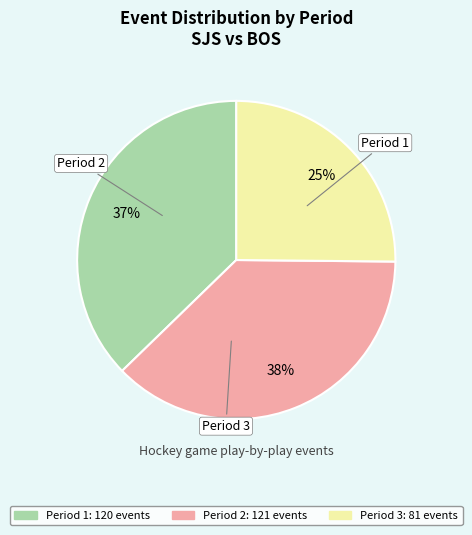

The Period 2 slice represents 38% of the pie. True or false?

True